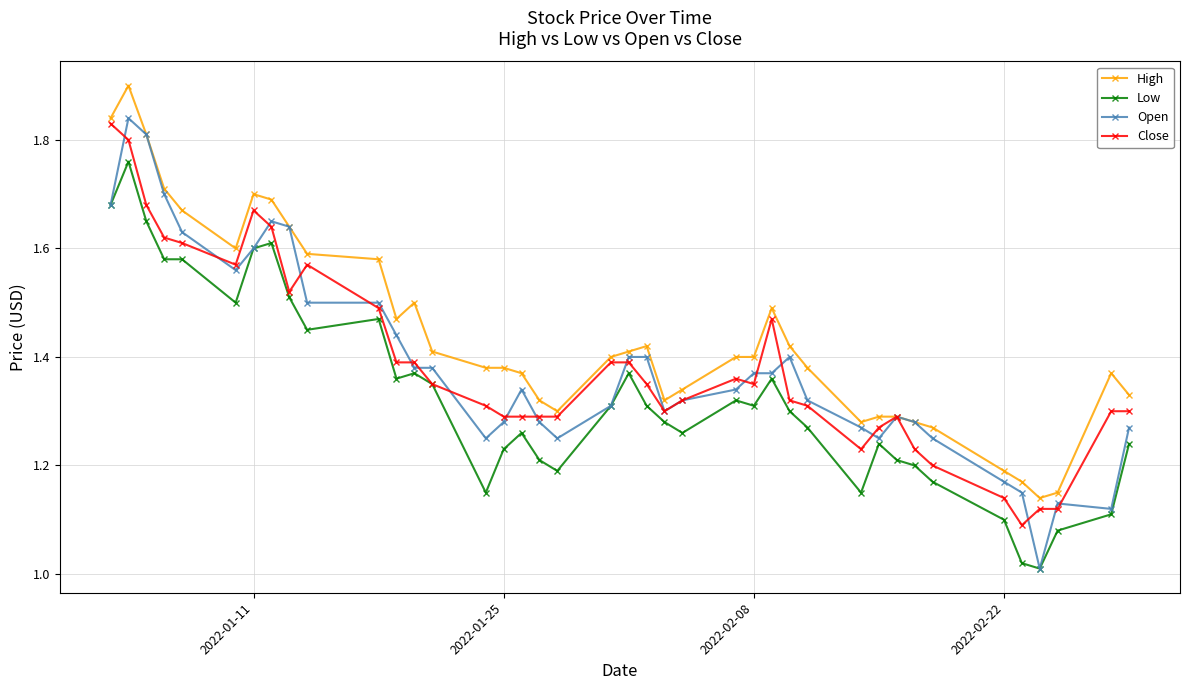

At how many categories does at least one series exceed 1?

40